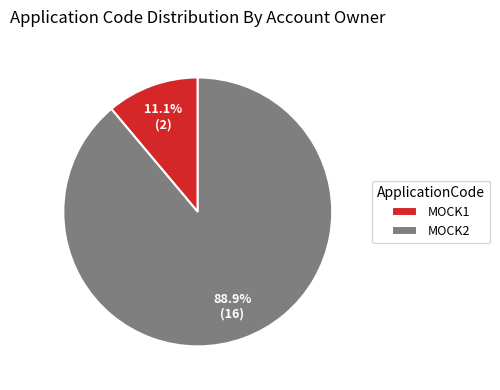

Is the sum of MOCK1 and MOCK2 greater than half?

Yes